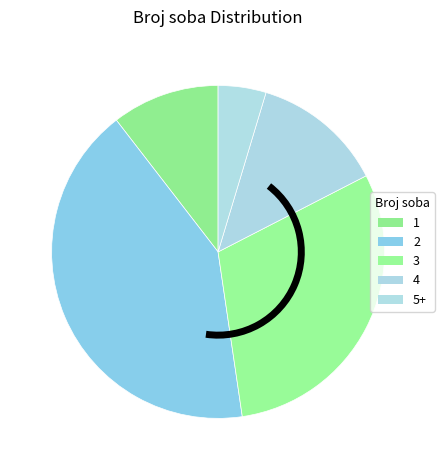

What percentage do 2 and 5+ together represent?

46.5%